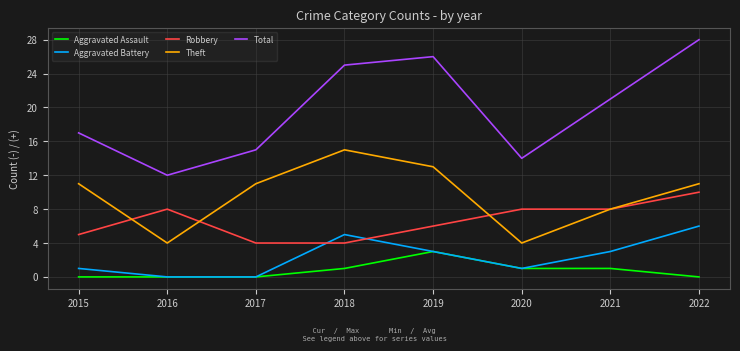

How many lines are shown in the chart?

5